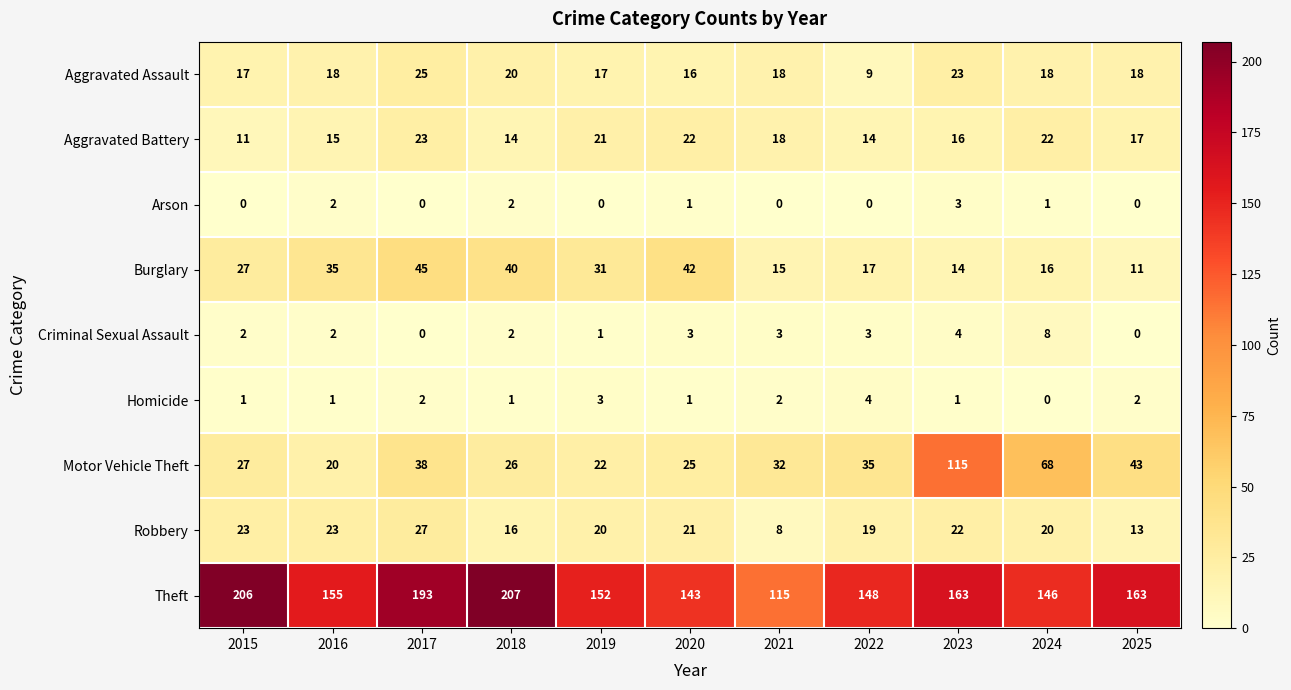

True or false: Motor Vehicle Theft has a value of 33 at 2019.

False